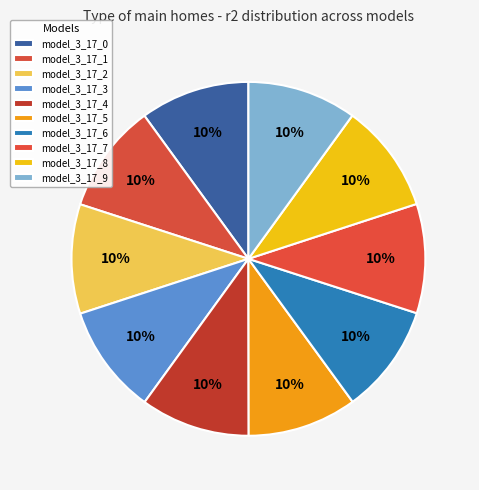

Does model_3_17_0 account for over 50% of the chart?

No